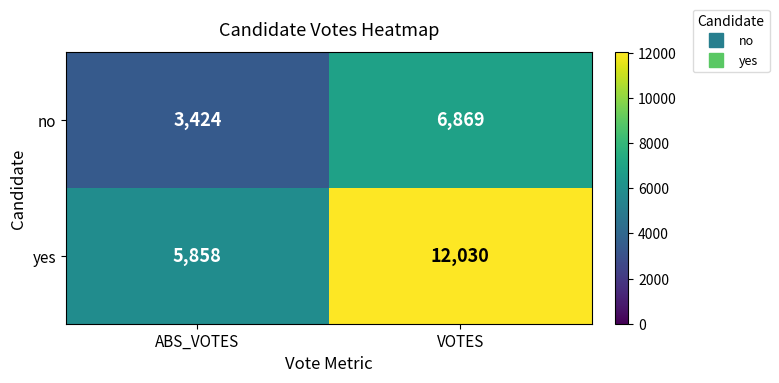

What is the maximum value shown in the chart?

12030